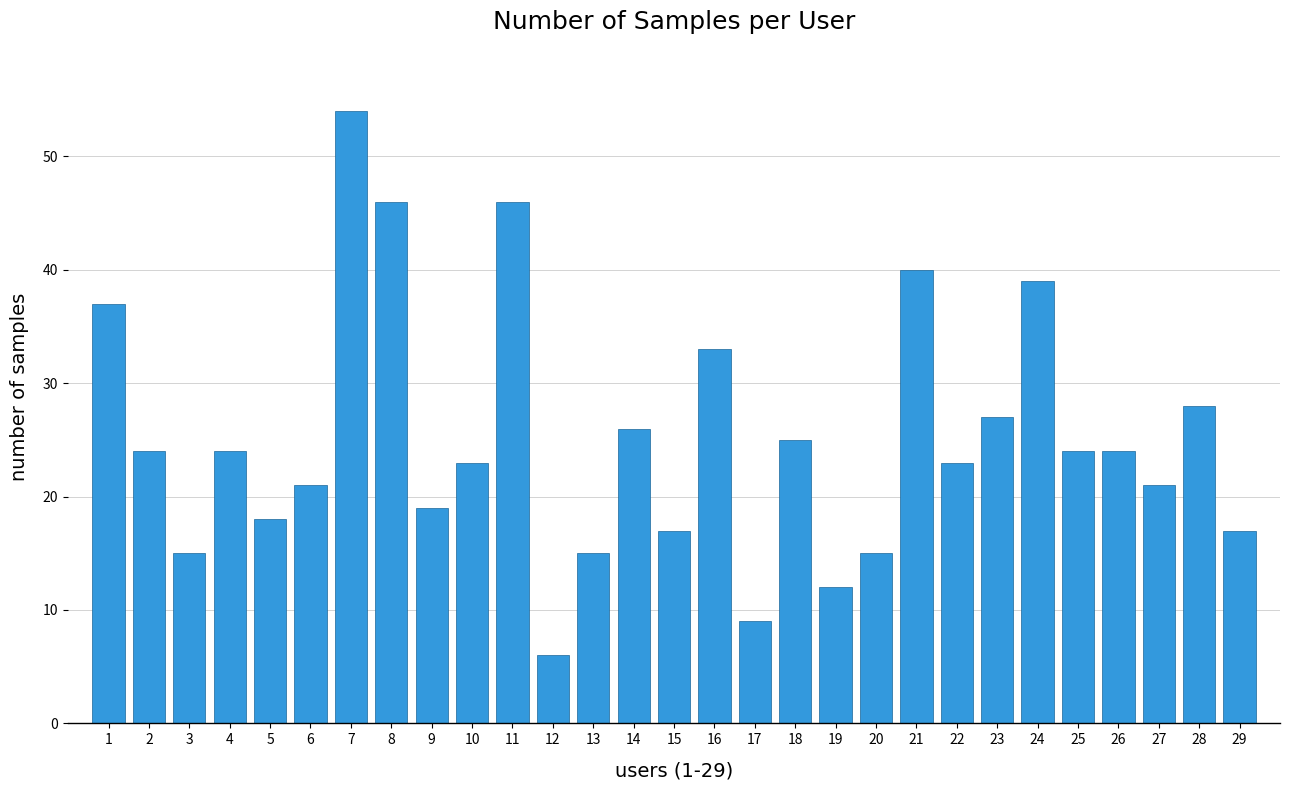

What is the minimum value shown in the chart?

6